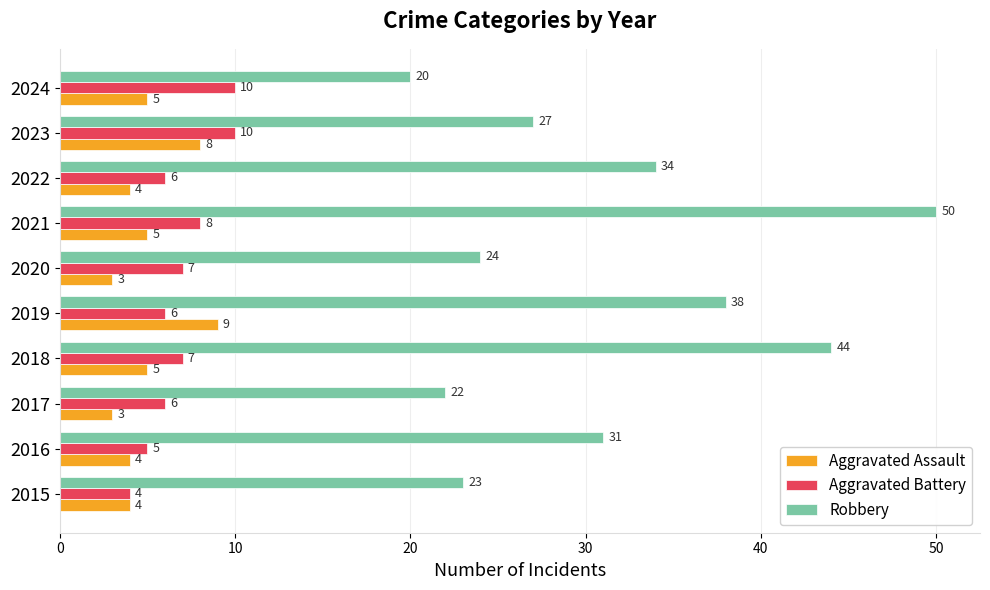

What is the spread (max minus min) of values at 2015?

19